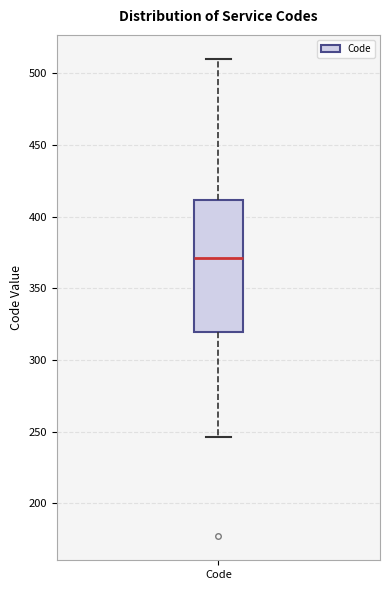

Read this box plot against the y-axis: the position of the median line, the range covered by the box, and the ends of both whiskers. The values are not printed on the chart, so give them approximately, as read against the axis.

median 370, box 320 to 410, whiskers 245 to 510